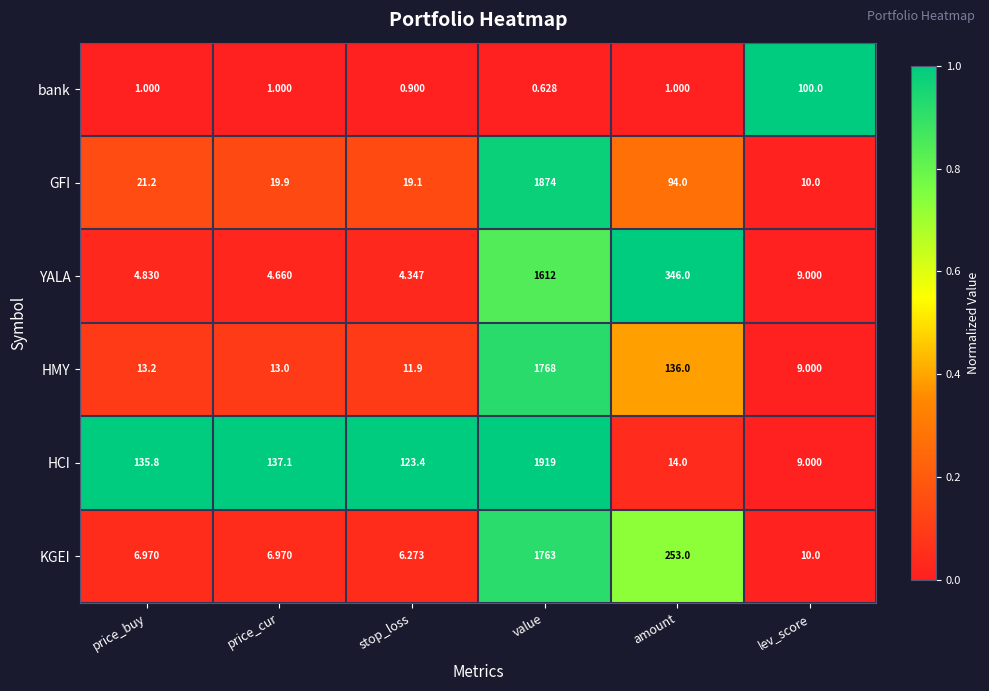

At how many categories does at least one series exceed 0?

6